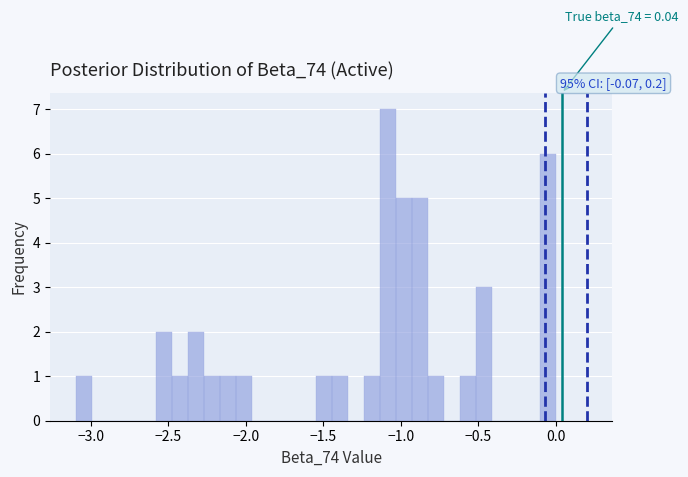

Around what value on the x-axis is the tallest bar? Give the approximate position of its centre, as read against the axis.

-1.10